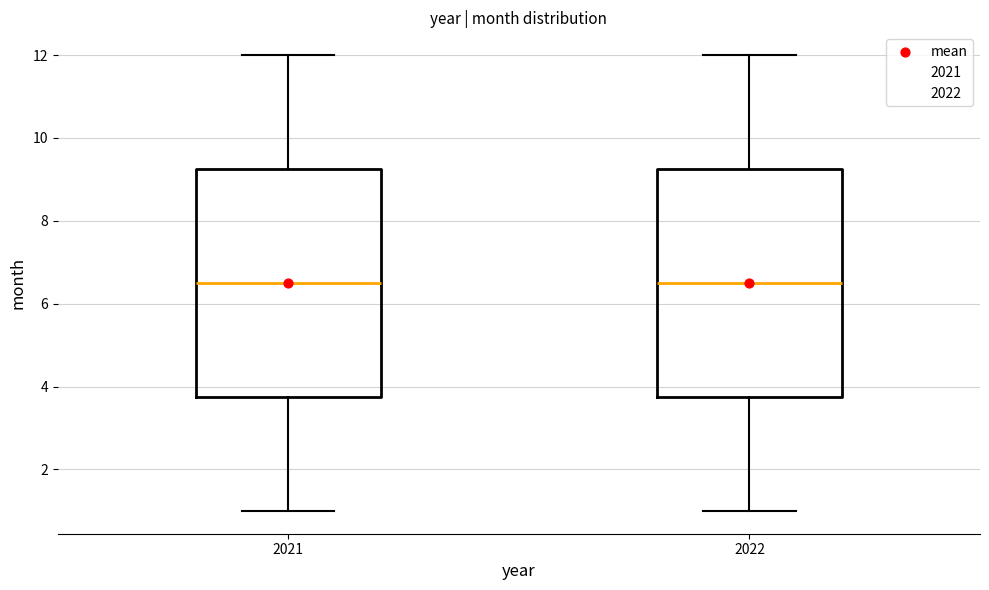

Reading left to right, read every box against the y-axis: the position of its median line, the range the box covers, and the ends of its whiskers. The values are not printed on the chart, so give them approximately, as read against the axis.

2021: median 6.6, box 3.8 to 9.2, whiskers 1.0 to 12.0
2022: median 6.6, box 3.8 to 9.2, whiskers 1.0 to 12.0